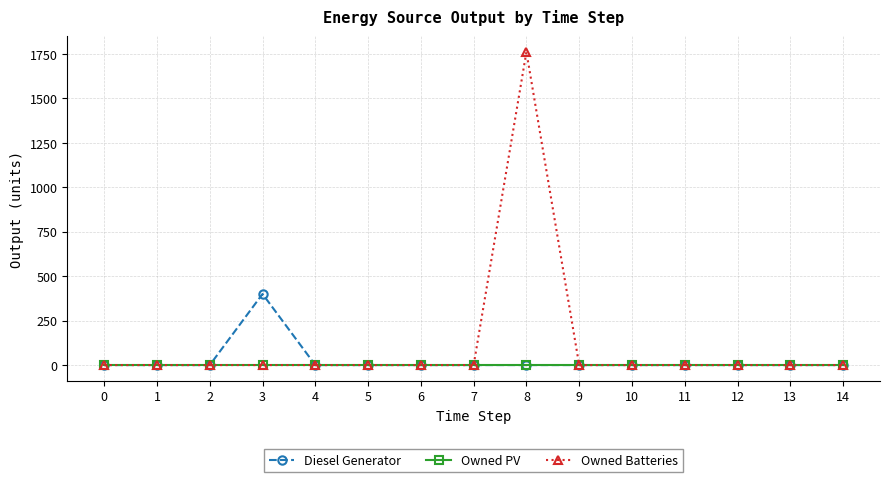

What are all the series names shown in the legend?

Diesel Generator, Owned PV, Owned Batteries